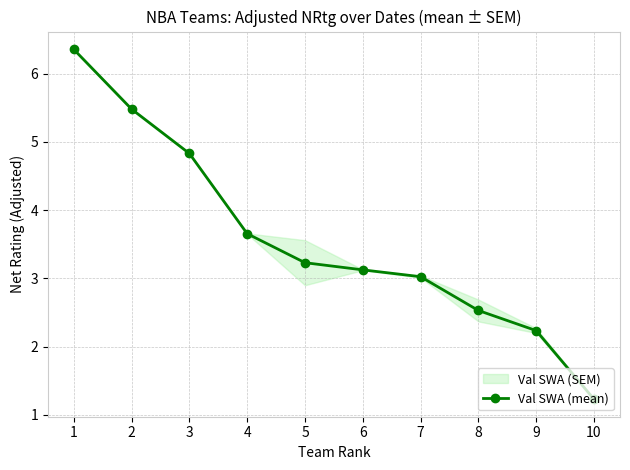

What is the change in value from 7 to 10?

-1.8